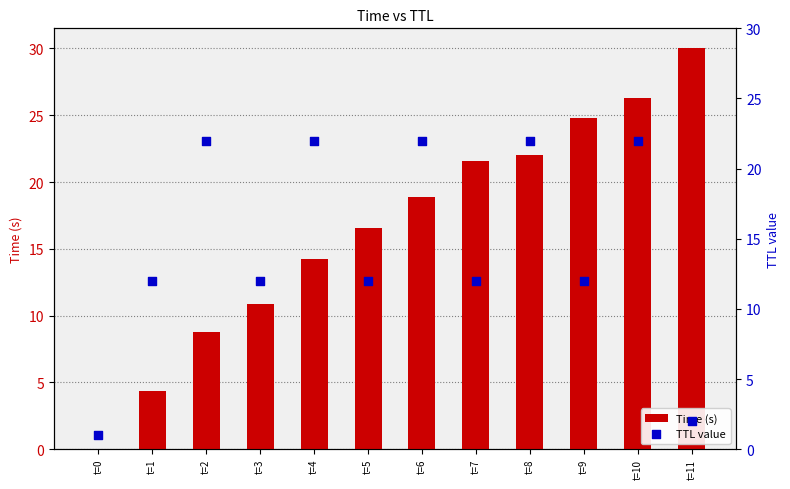

At how many categories does at least one series exceed 11?

11